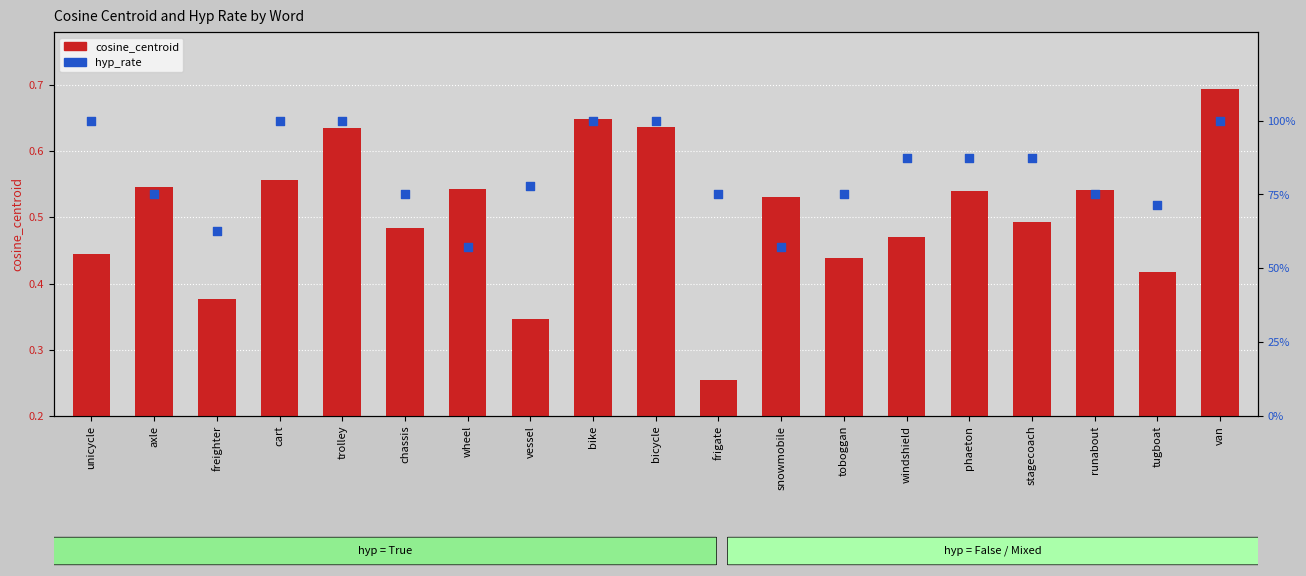

Which series has the largest Y range (max minus min)?

hyp_rate